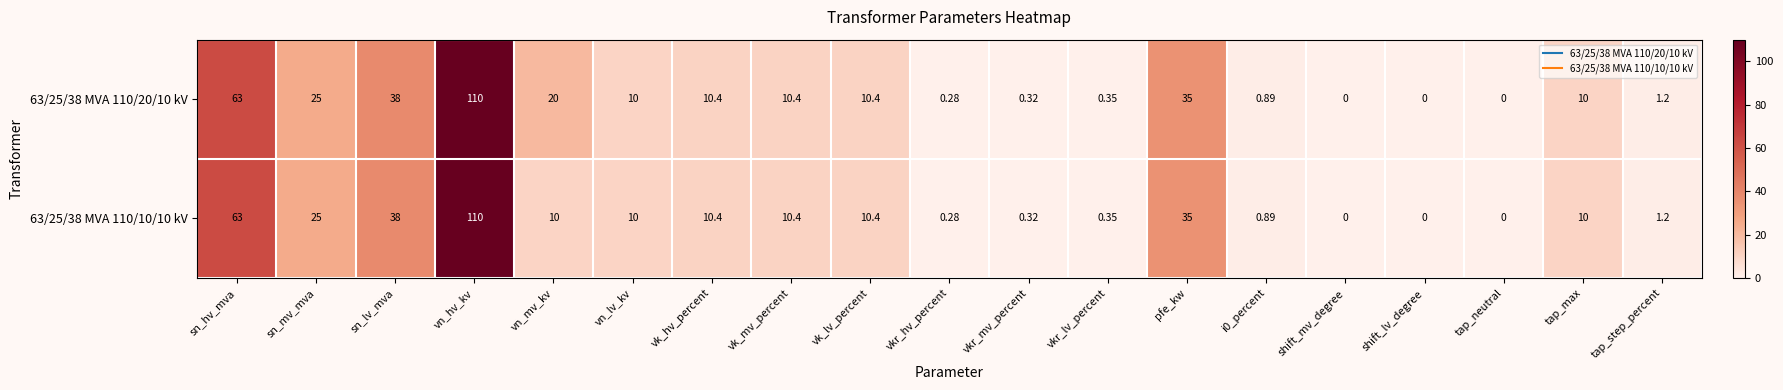

At which category does the chart reach its peak across all series?

vn_hv_kv